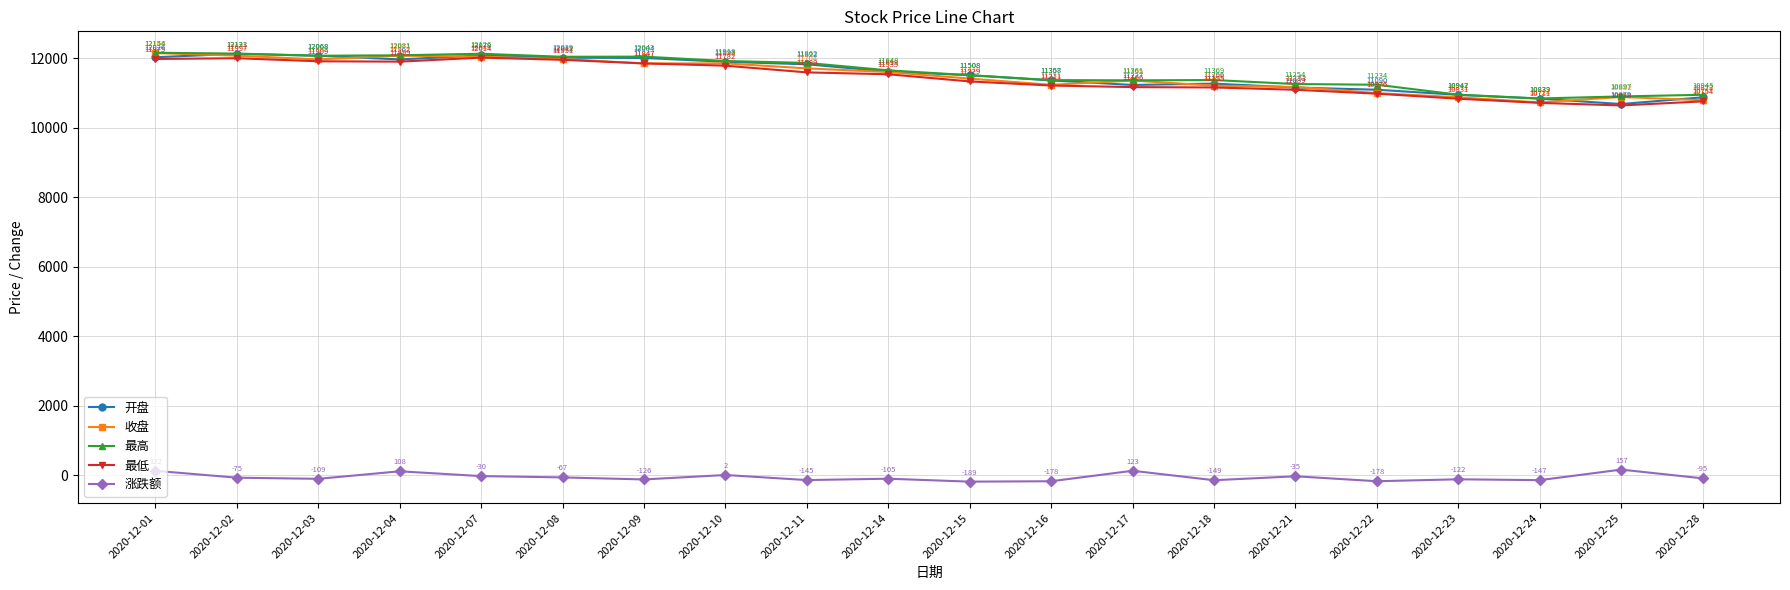

What value does the 开盘 series have at 2020-12-16?

11357.6